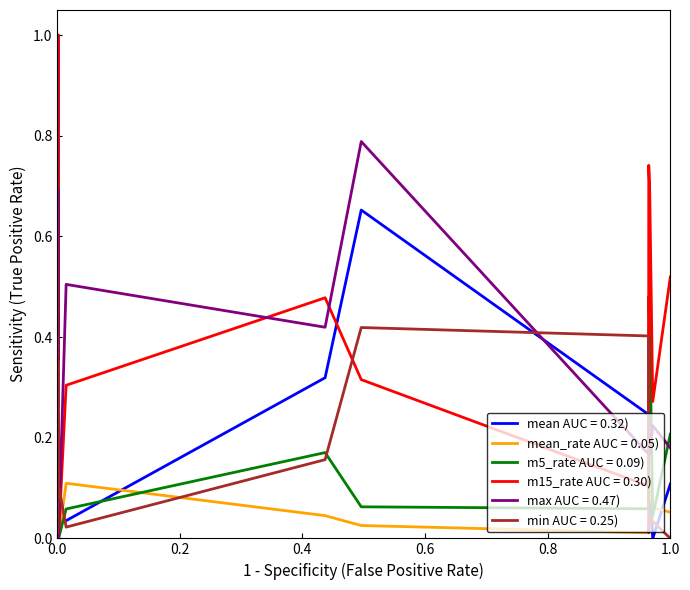

What is the maximum value for m5_rate AUC = 0.09)?

1.0